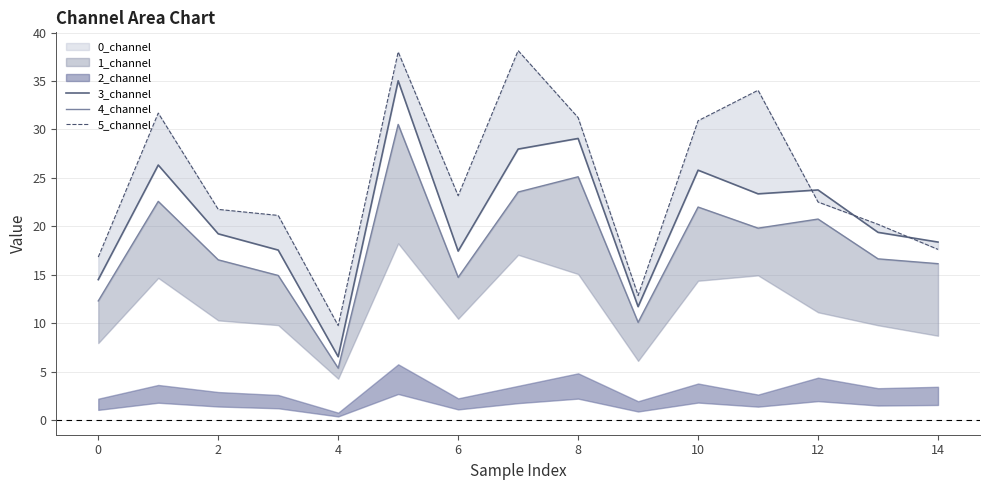

True or false: 1_channel_line has more than 0 points higher than both neighbors.

True